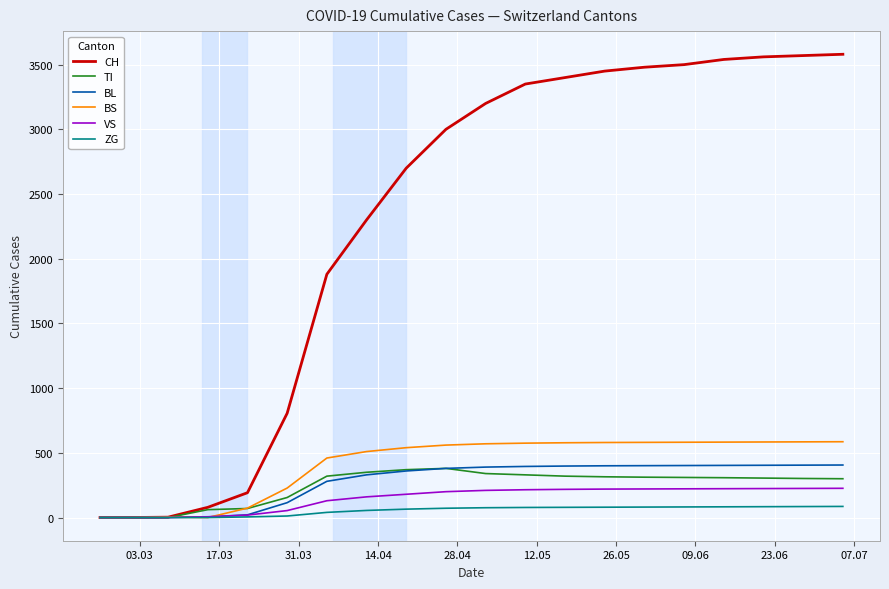

Which series has the widest spread of values?

CH